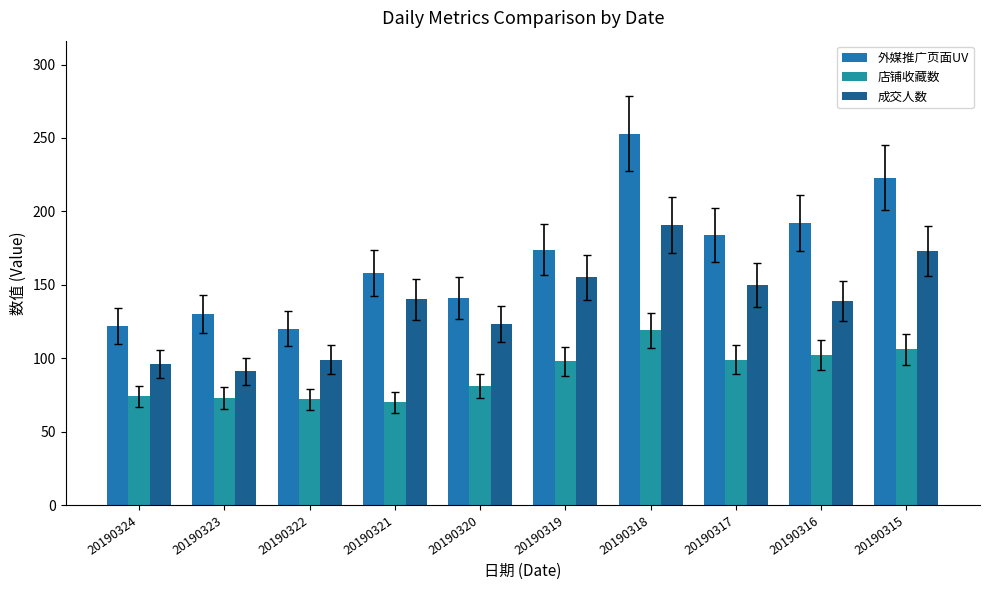

Rank the series by their maximum value, from highest to lowest.

外媒推广页面UV, 成交人数, 店铺收藏数